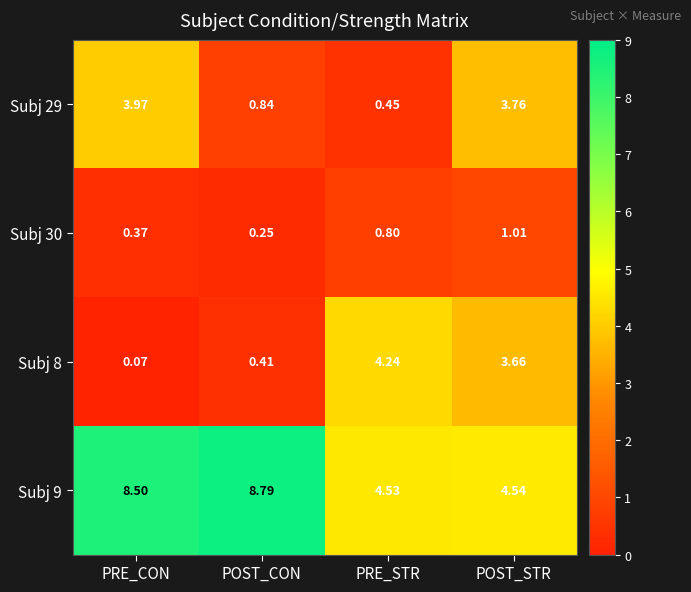

How many categories are shown in the chart?

4